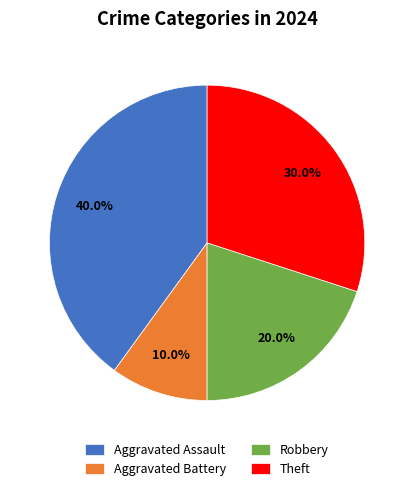

What is the ratio of the value at Aggravated Assault to the value at Aggravated Battery?

4.0